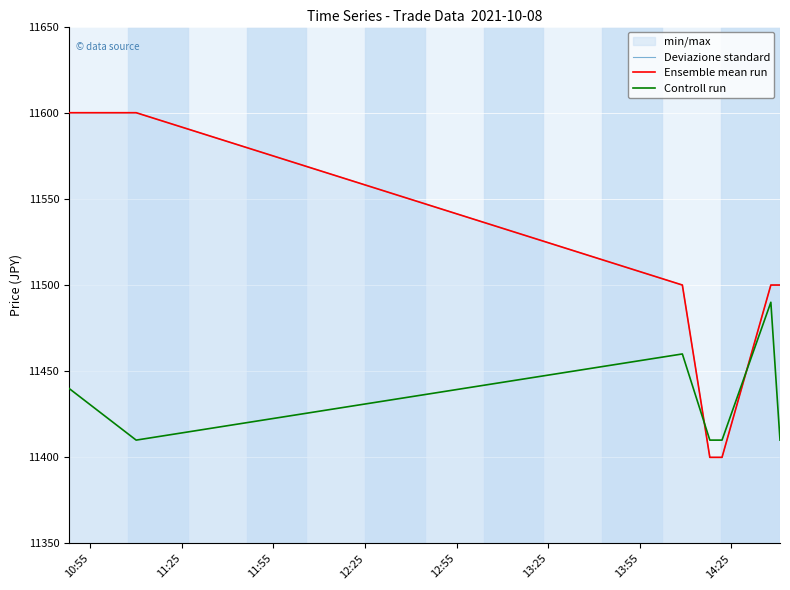

What is the lowest value of the Controll run series?

11410